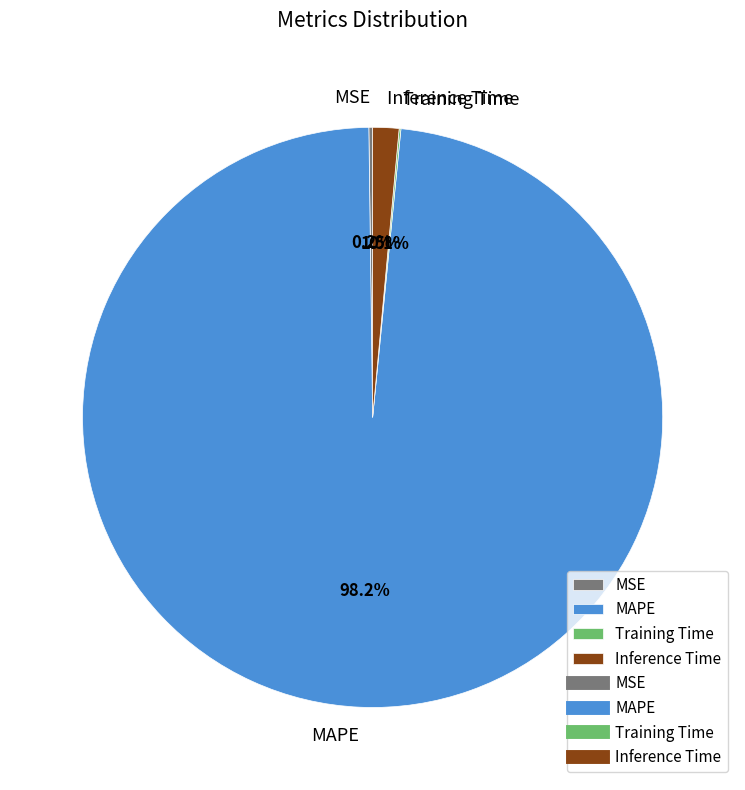

True or false: Inference Time accounts for 7% of the total.

False